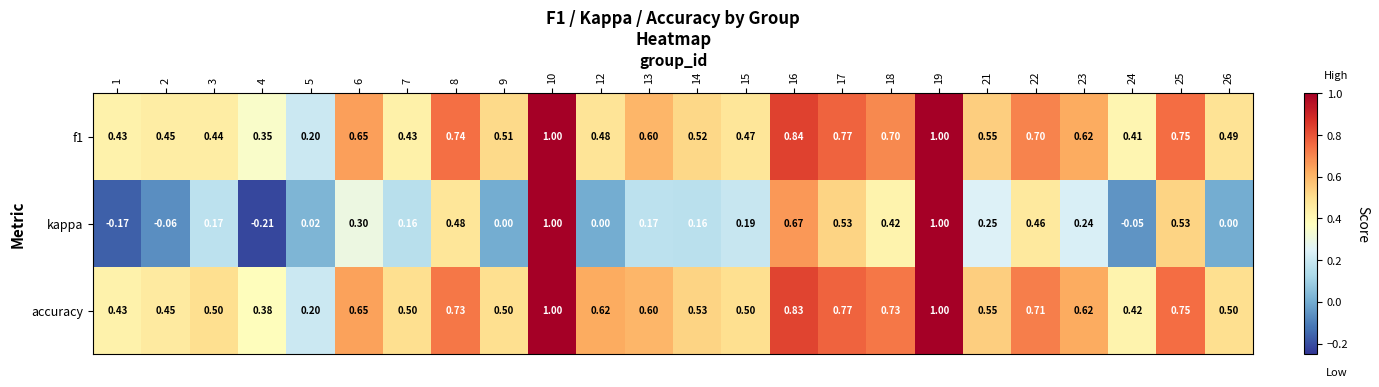

Which series has the largest total across all categories?

accuracy